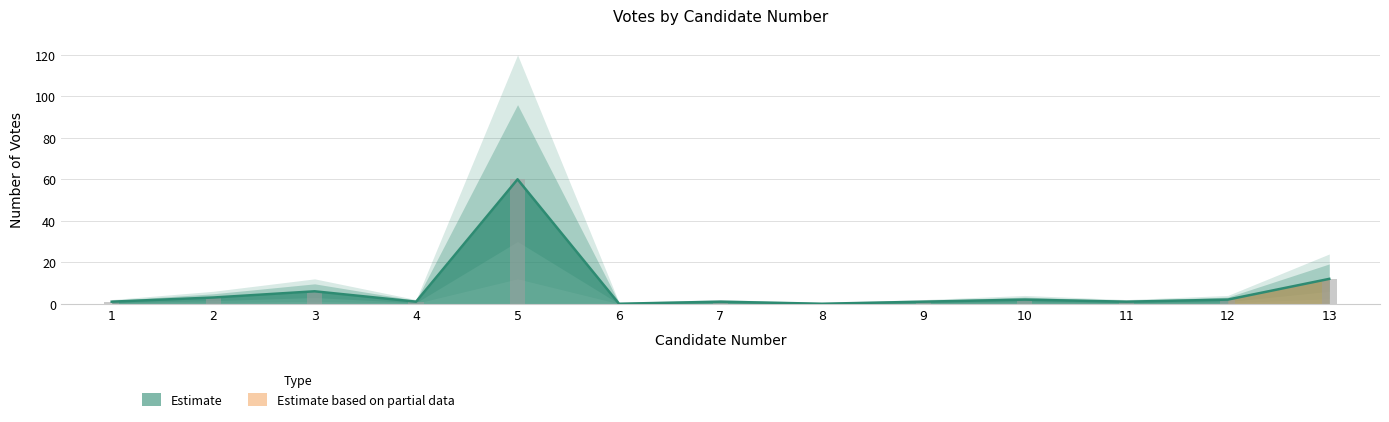

List the labels in order of value, largest first.

5, 13, 3, 2, 10, 12, 1, 4, 7, 9, 11, 6, 8